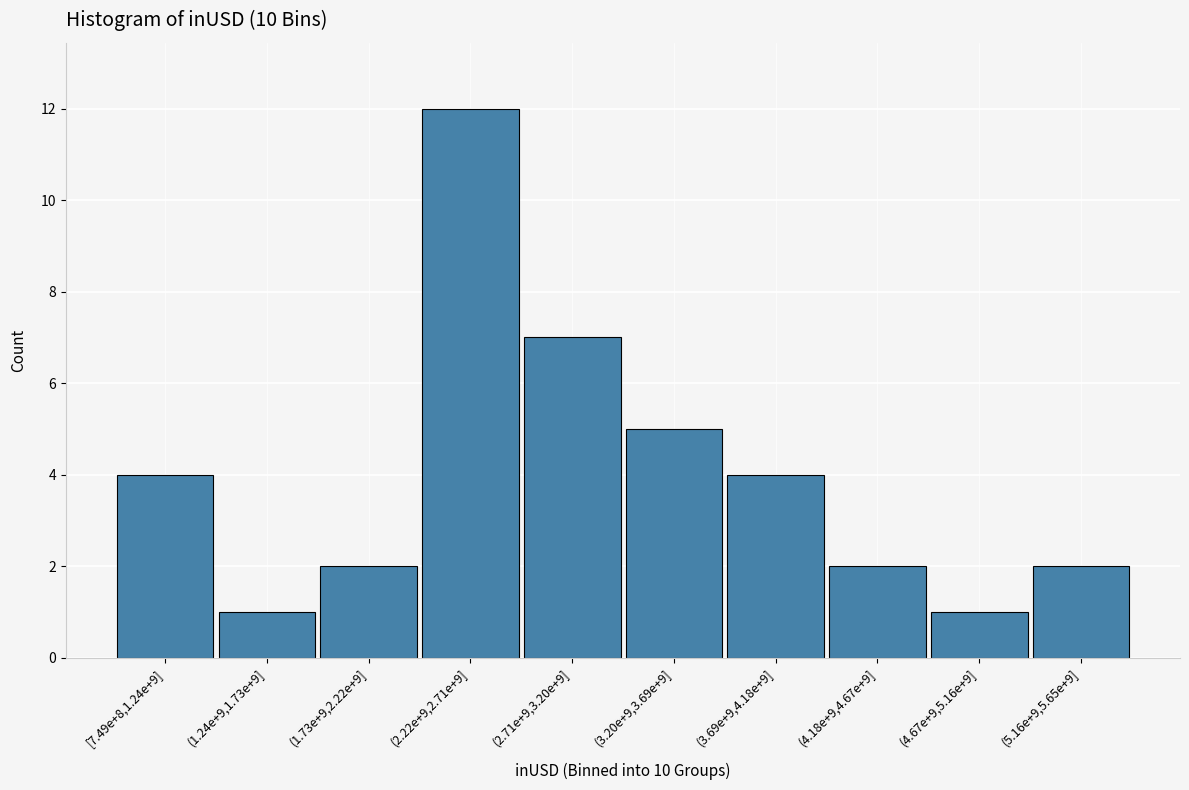

Reading left to right, transcribe all the data shown in this chart.

[7.49e+8,1.24e+9]=4	(1.24e+9,1.73e+9]=1	(1.73e+9,2.22e+9]=2	(2.22e+9,2.71e+9]=12	(2.71e+9,3.20e+9]=7	(3.20e+9,3.69e+9]=5	(3.69e+9,4.18e+9]=4	(4.18e+9,4.67e+9]=2	(4.67e+9,5.16e+9]=1	(5.16e+9,5.65e+9]=2